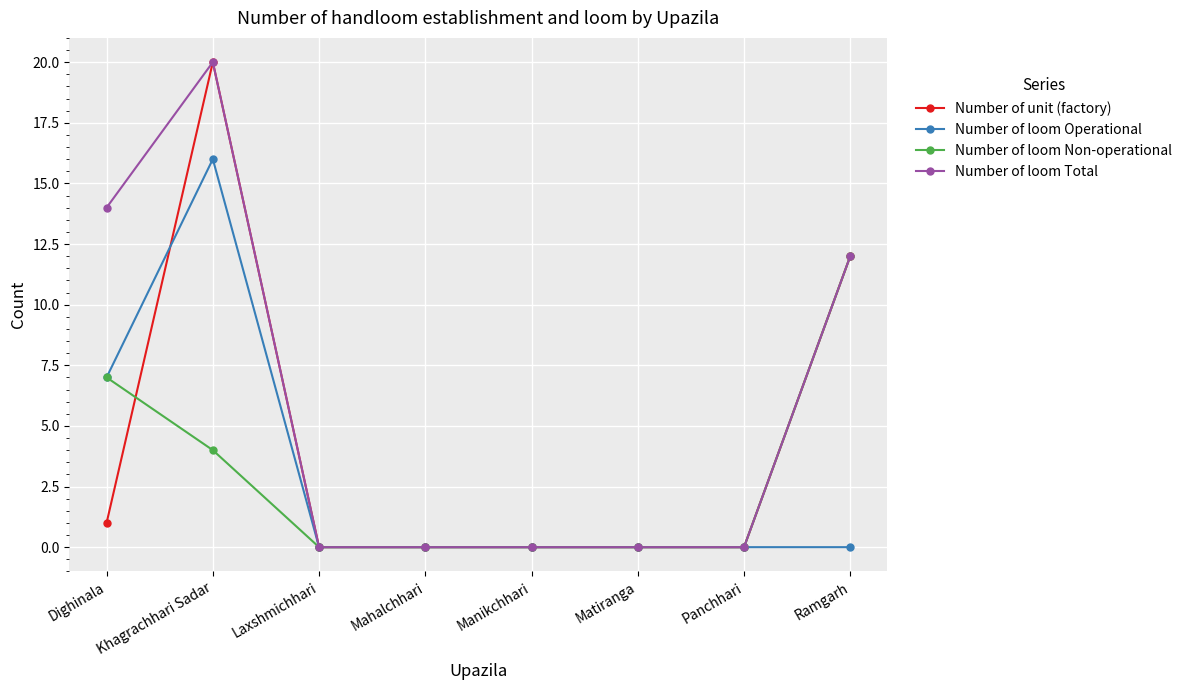

What is the difference between the Number of unit (factory) values at Dighinala and Matiranga?

1